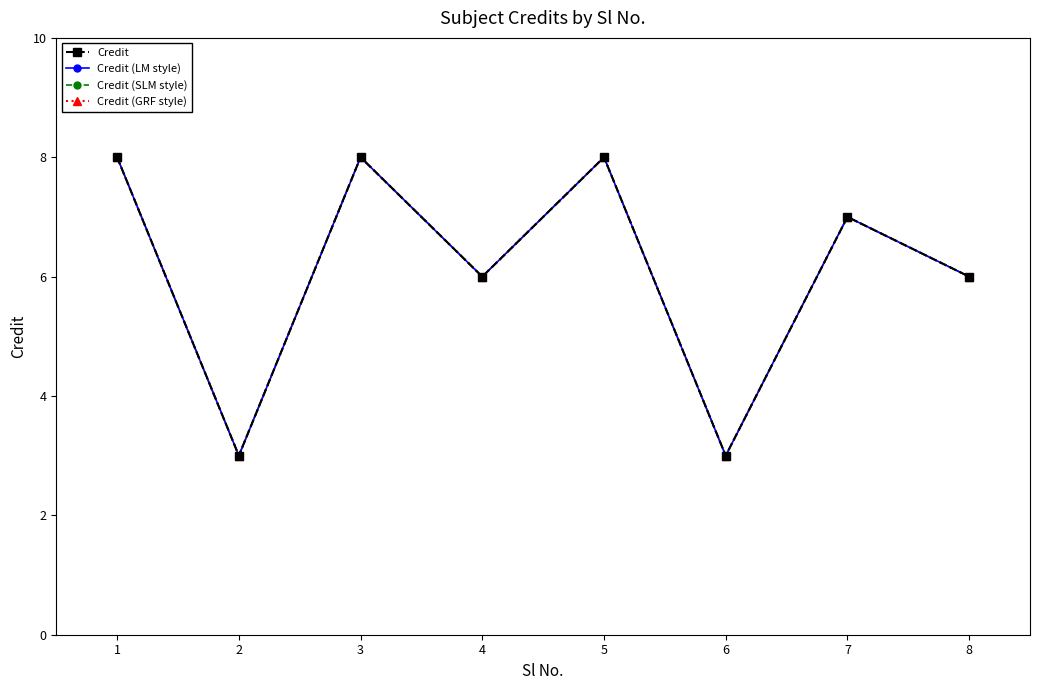

Rank the series at 1 from highest to lowest value.

Credit, Credit (LM style), Credit (SLM style), Credit (GRF style)